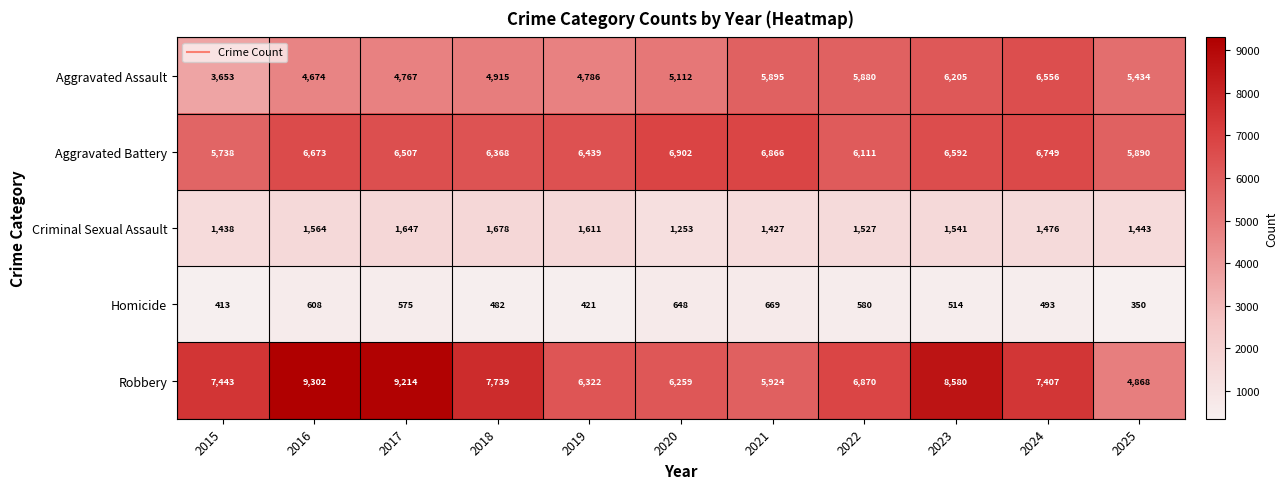

At which category is the sum across all series the highest?

2023